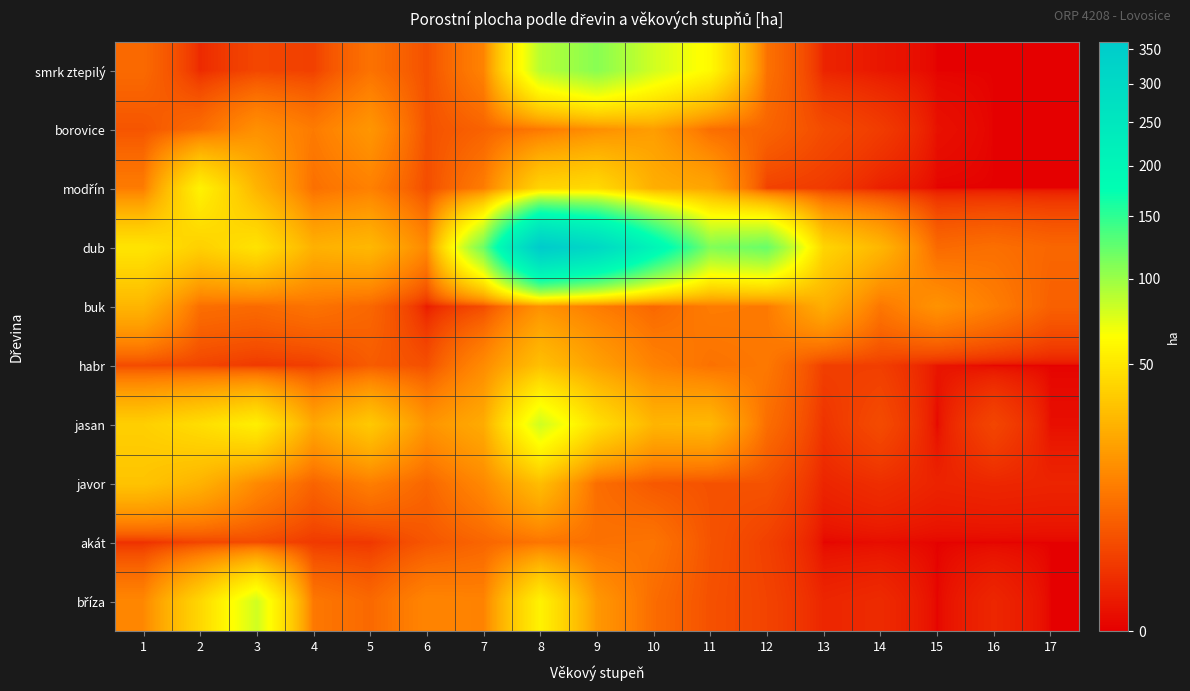

Which series changed the most between 7 and 14?

dub